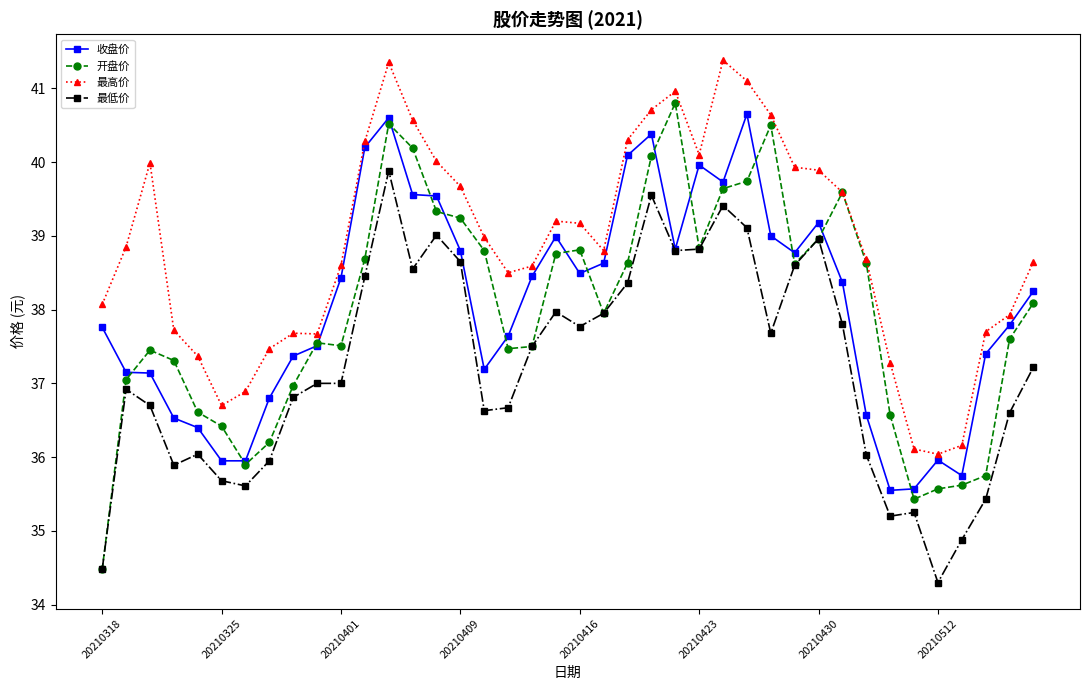

True or false: 最低价 and 最高价 intersect in this chart.

False